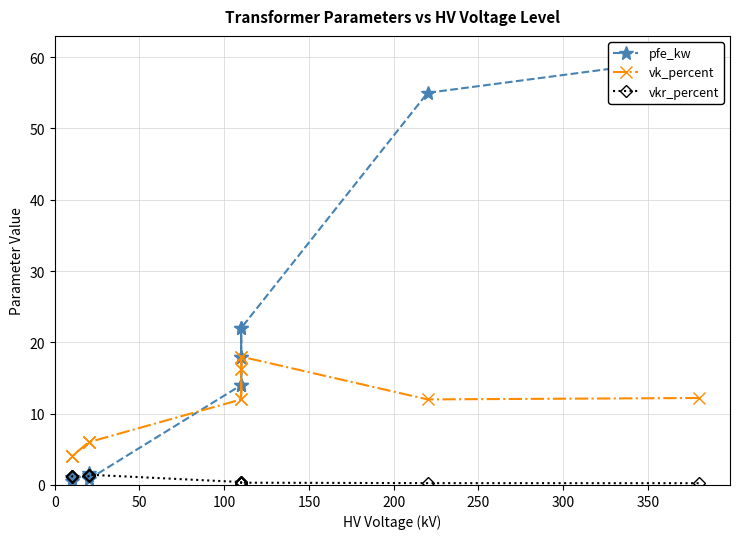

What is the approximate value of vk_percent at 150?

16.2